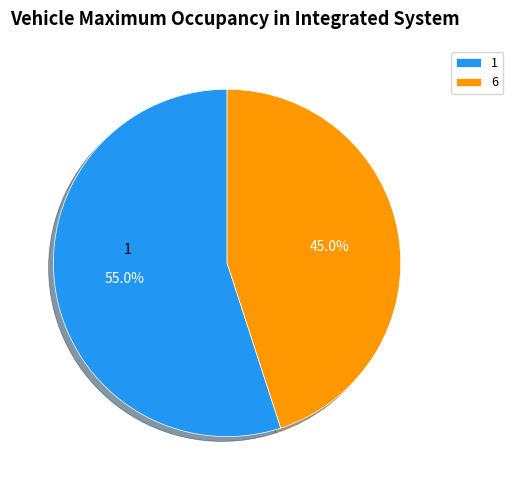

Rank the categories by value from highest to lowest.

1, 6